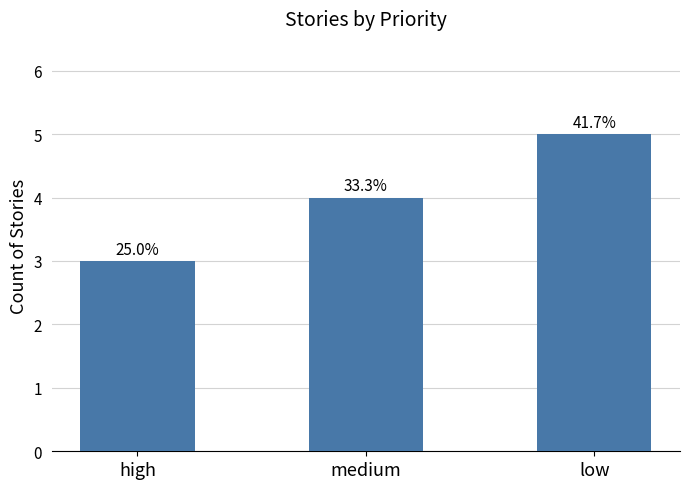

What position from the left is high?

1